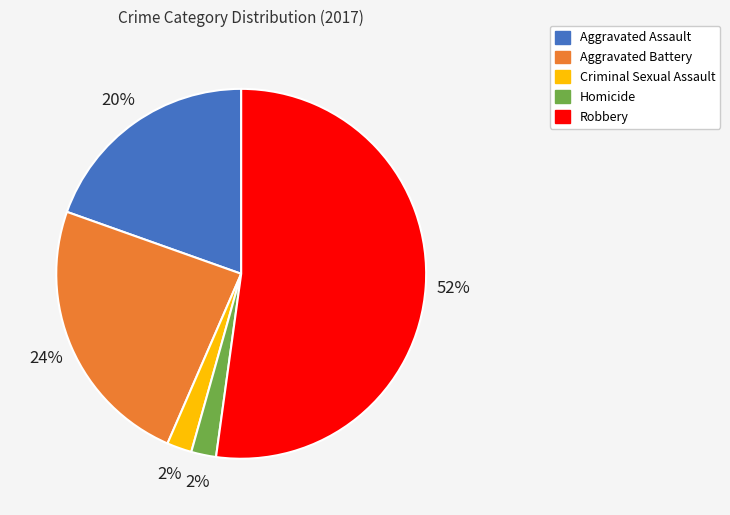

How many segments does this pie chart have?

5